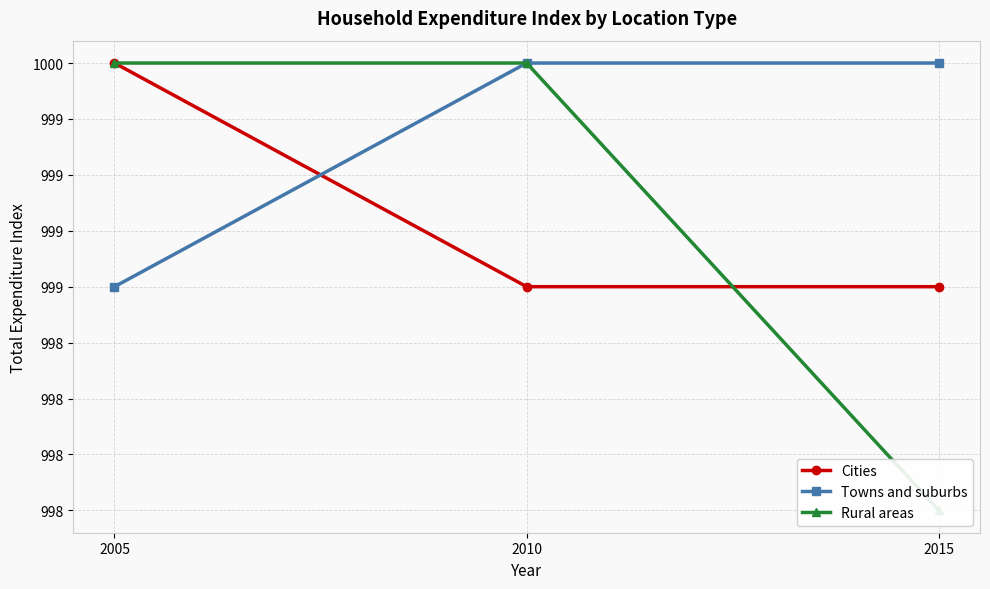

How many data points in Rural areas are less than 1000?

1